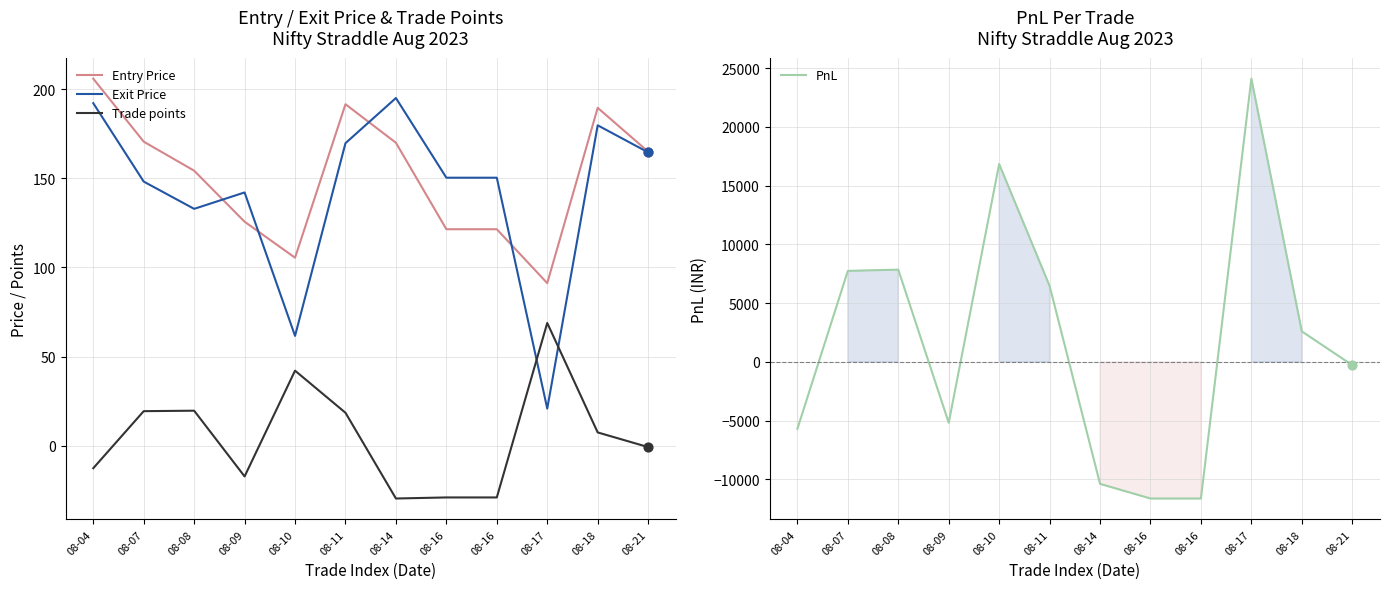

Which series contains the highest Y value?

PnL